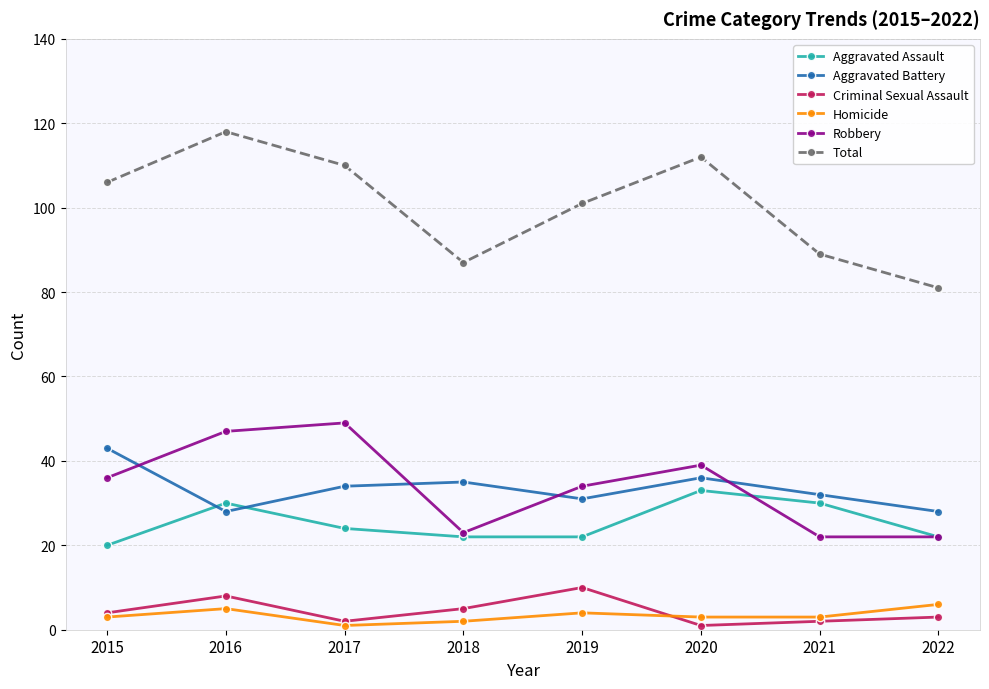

What is the total value across all series at 2019?

202